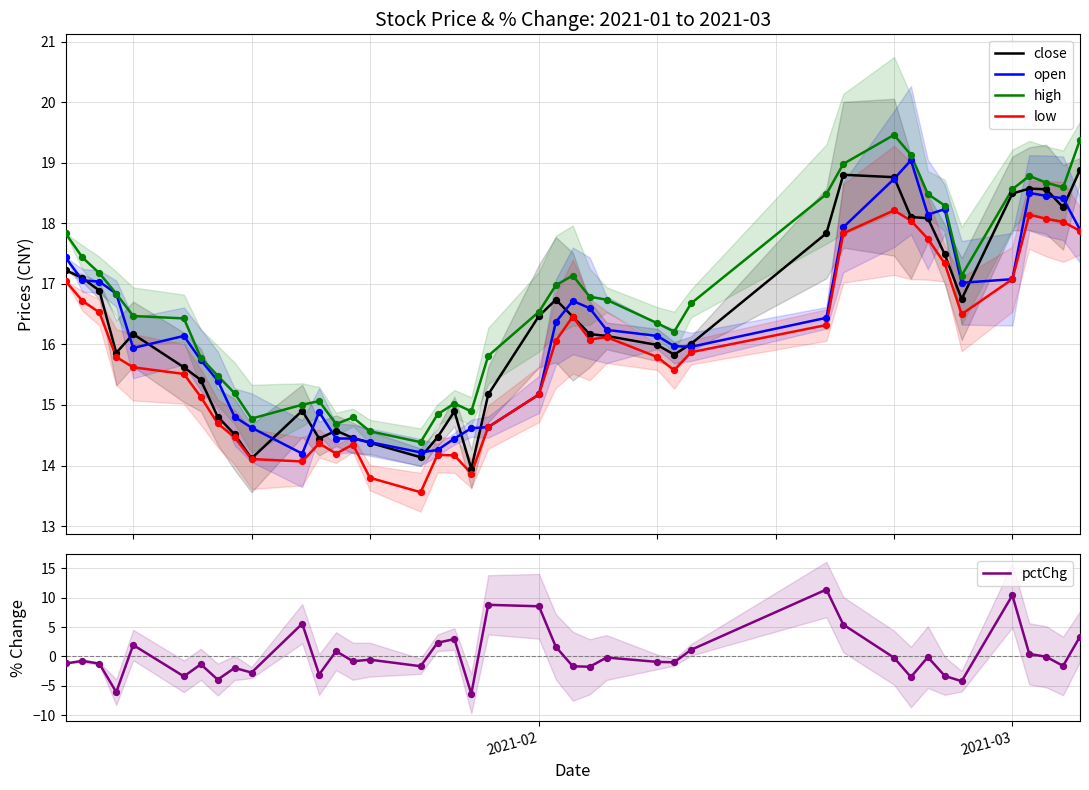

What is the highest value of the open series?

19.0